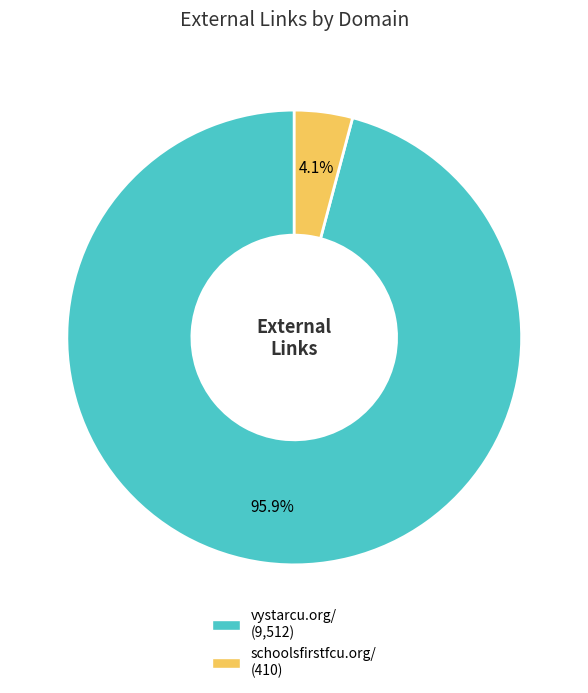

How many slices are in this pie chart?

2